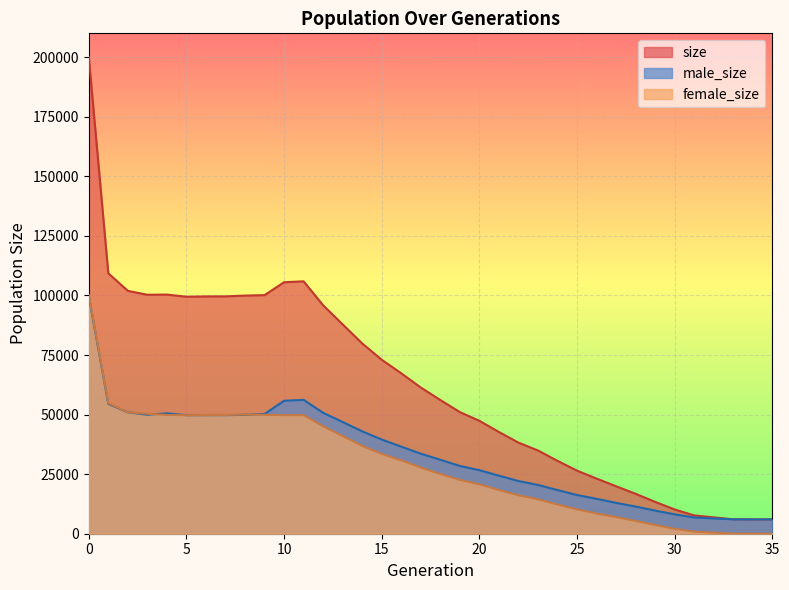

What is the maximum value shown in the chart?

199999